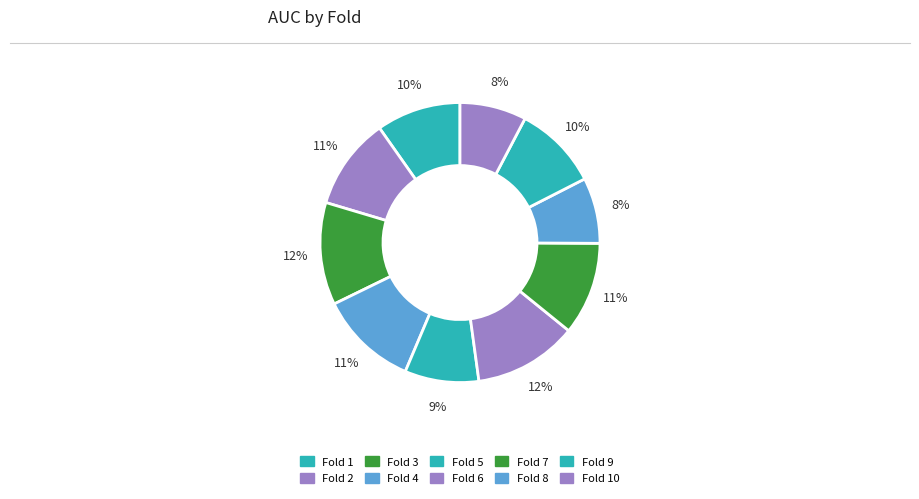

To the nearest percent, what is the difference between the largest and smallest slice percentages?

4%